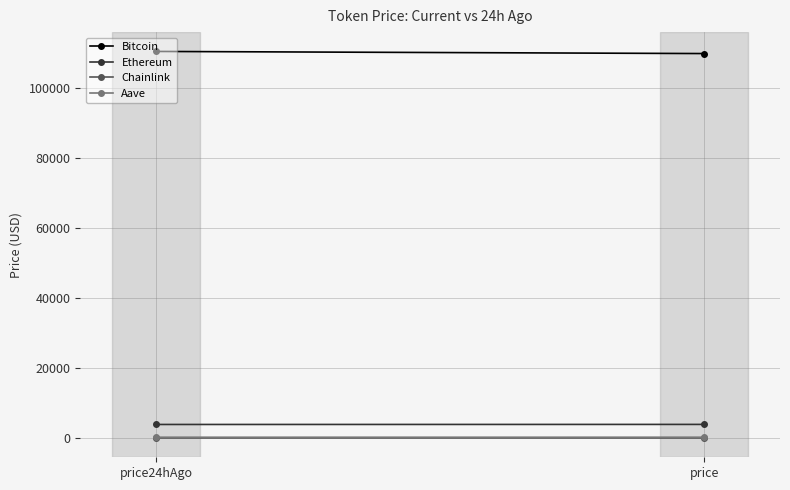

Between price24hAgo and price, which series saw the biggest shift?

Bitcoin